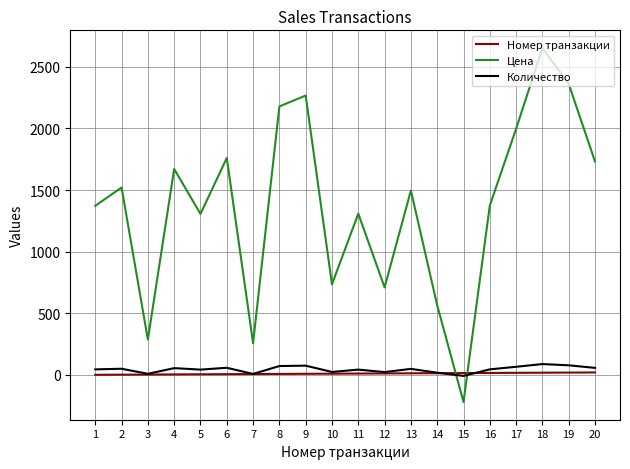

What is the maximum value for Количество?

88.0